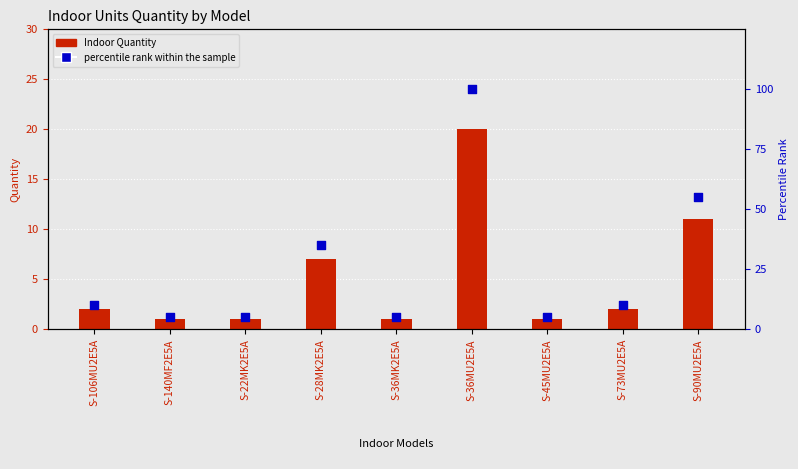

Which series reaches the minimum Y coordinate?

Indoor Quantity